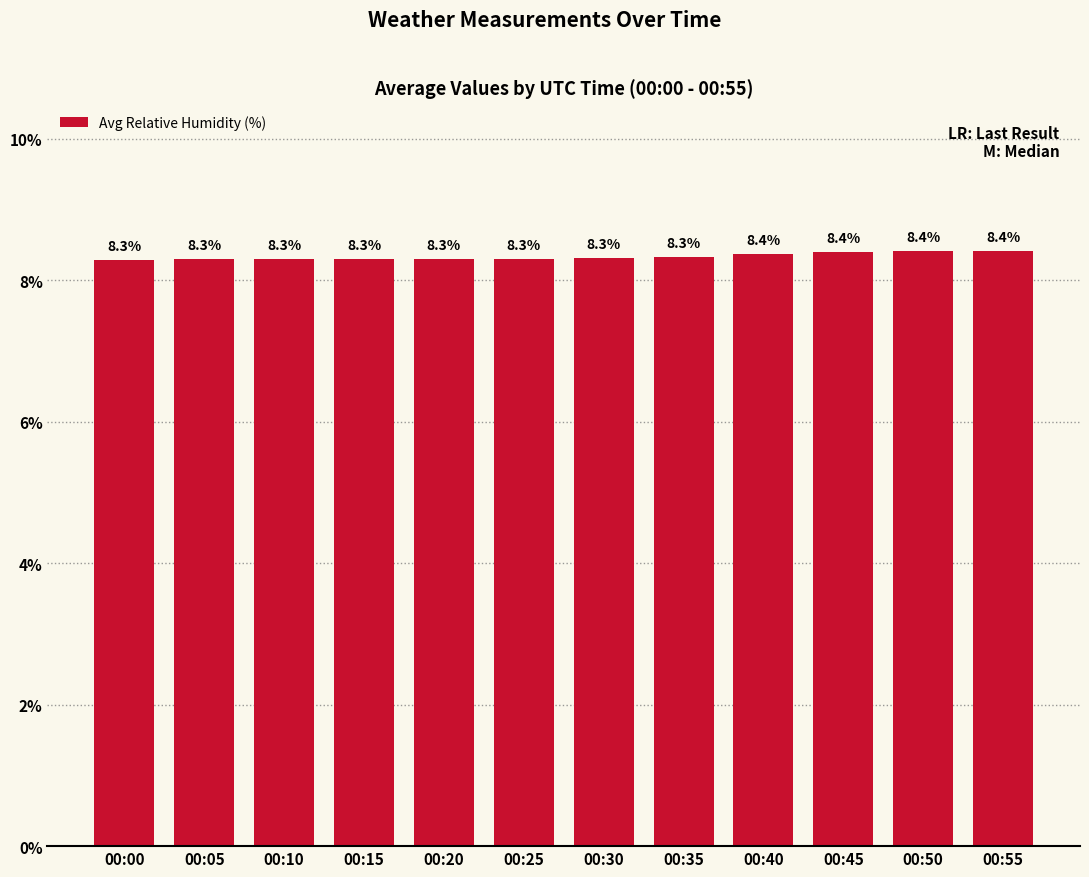

What is the maximum value shown in the chart?

8.4